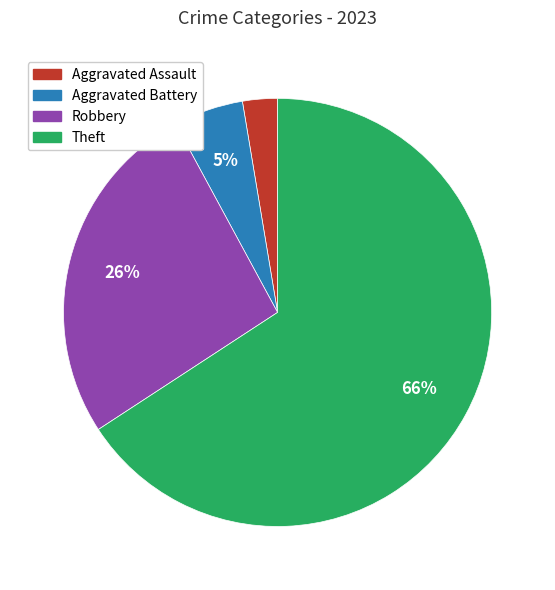

To the nearest percent, what percentage of the pie is Theft?

66%